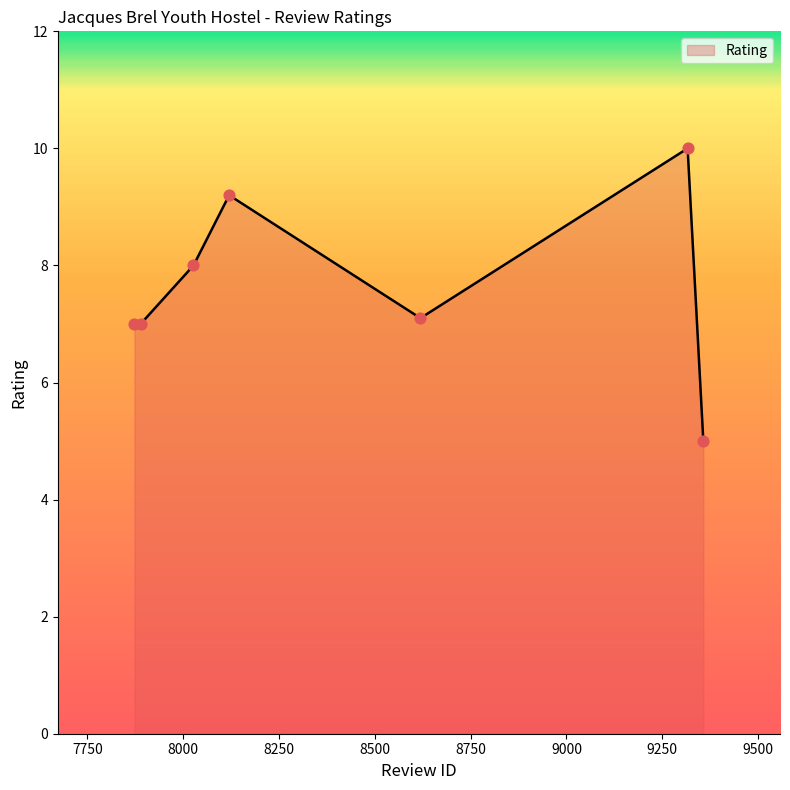

What is the difference between the maximum and minimum values?

5.0